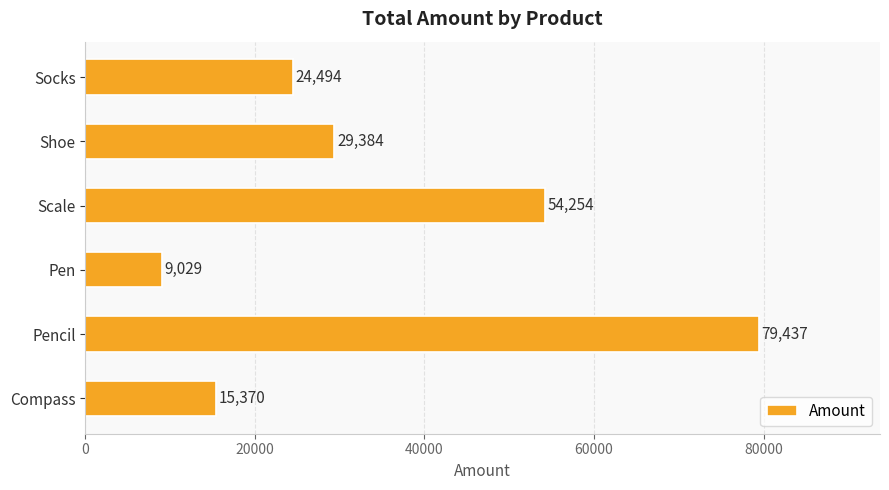

Reading bottom to top, extract all data points from this chart.

15370	79437	9029	54254	29384	24494